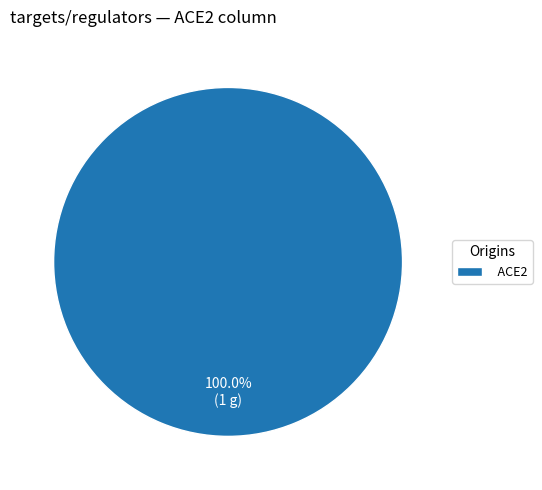

Which category accounts for the majority?

ACE2